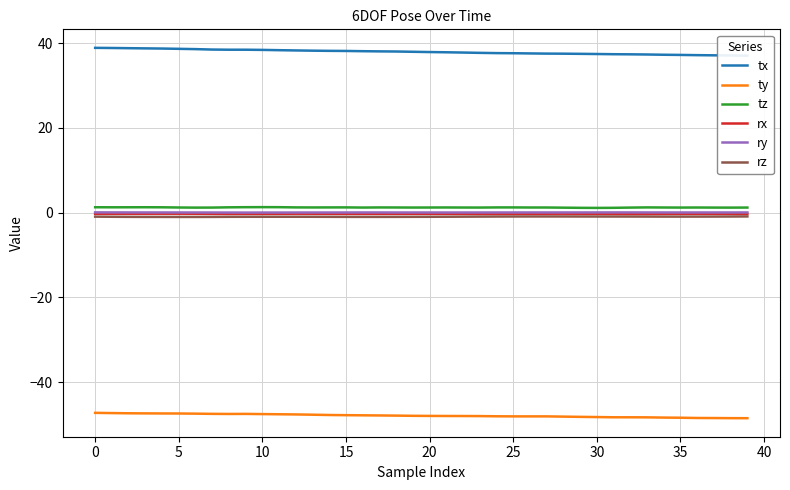

True or false: rz and ty intersect in this chart.

False